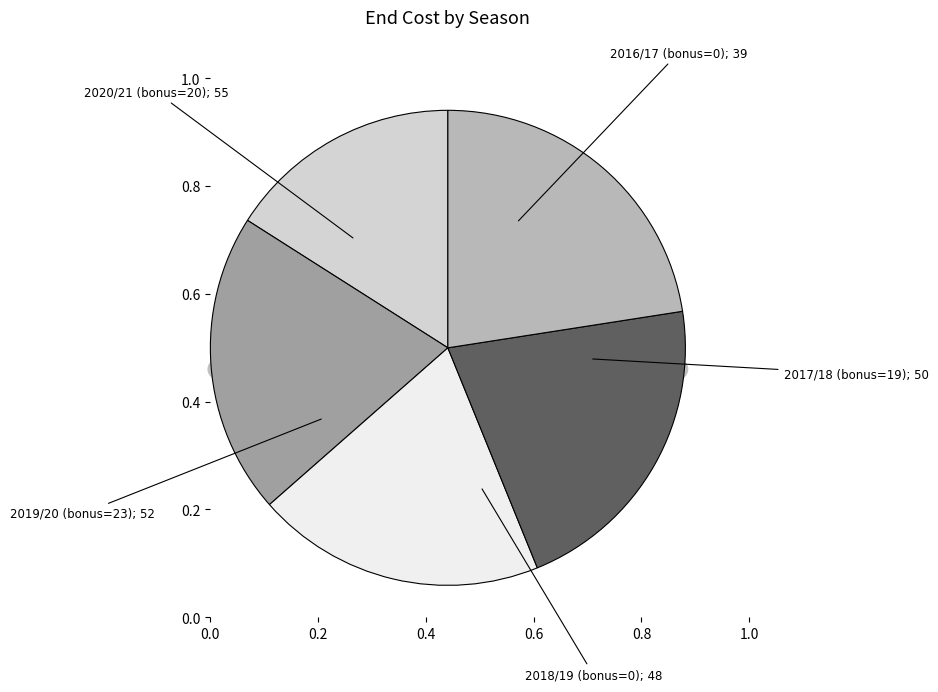

How many segments does this pie chart have?

5